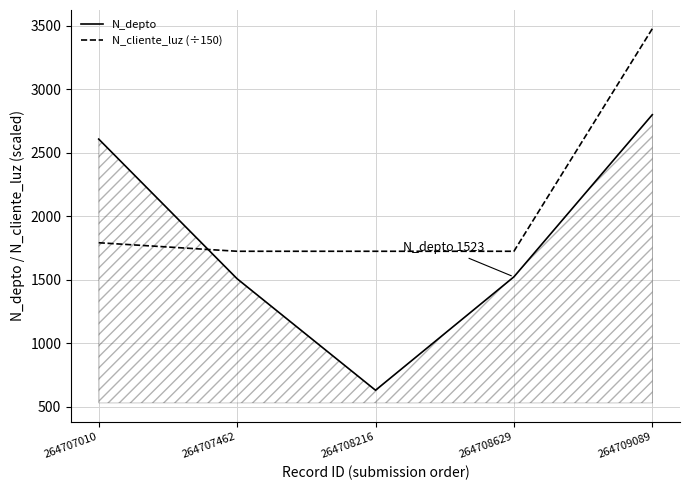

List the series in order of their peak value, highest first.

N_cliente_luz (÷150), N_depto